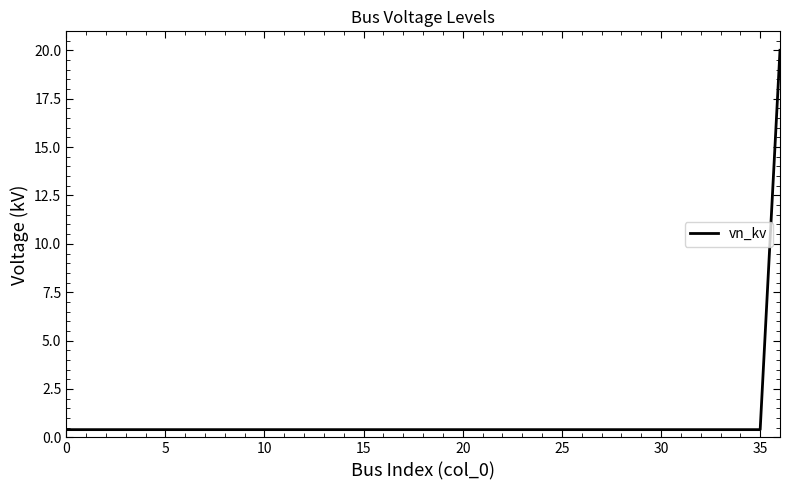

What is the difference between the maximum and minimum values?

19.6